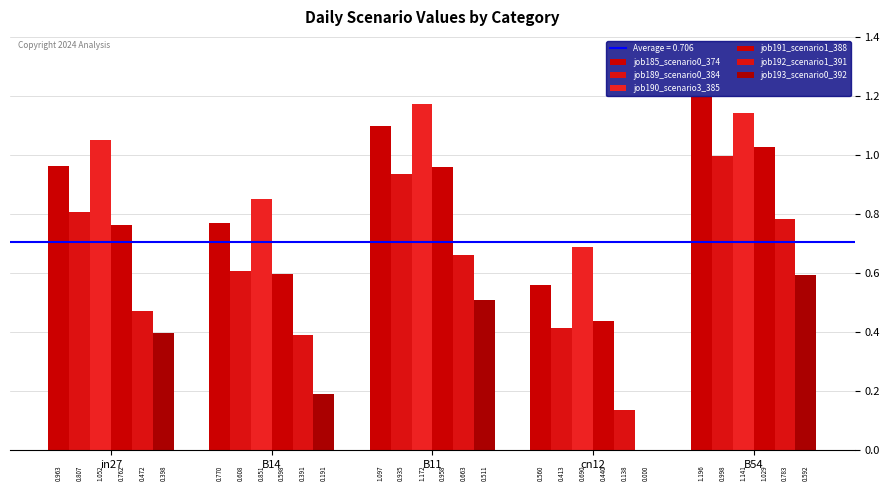

Are the bars horizontal?

No